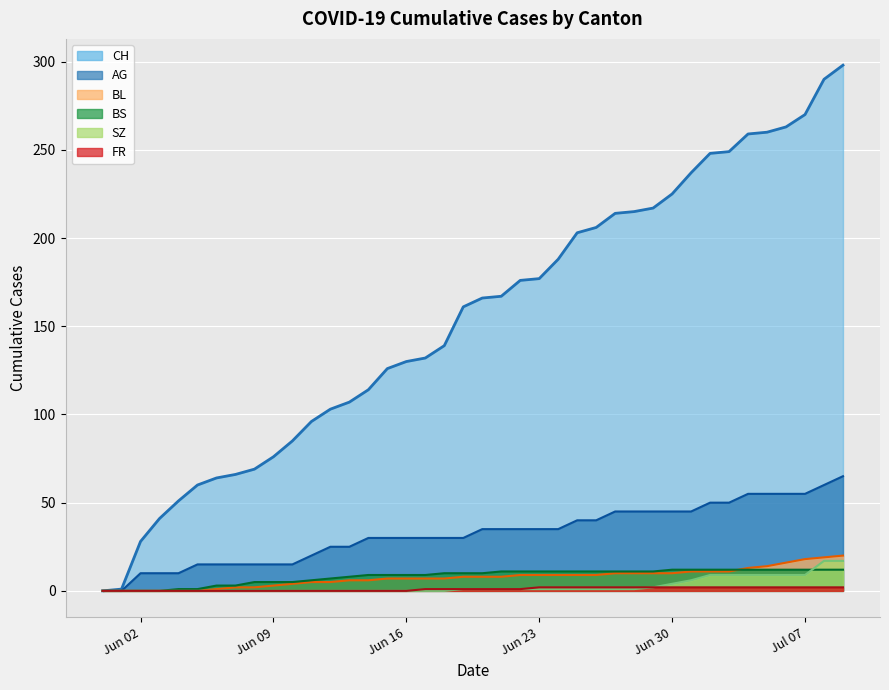

What is the difference between the AG values at 2020-05-31 and 2020-06-28?

45